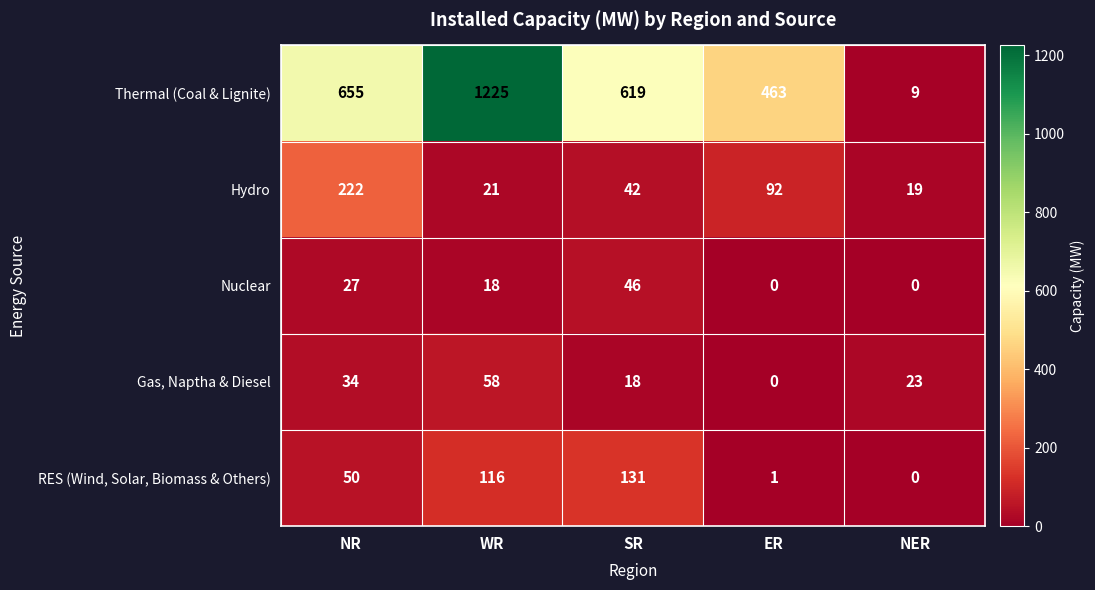

Which category has the highest value in the RES (Wind, Solar, Biomass & Others) series?

SR